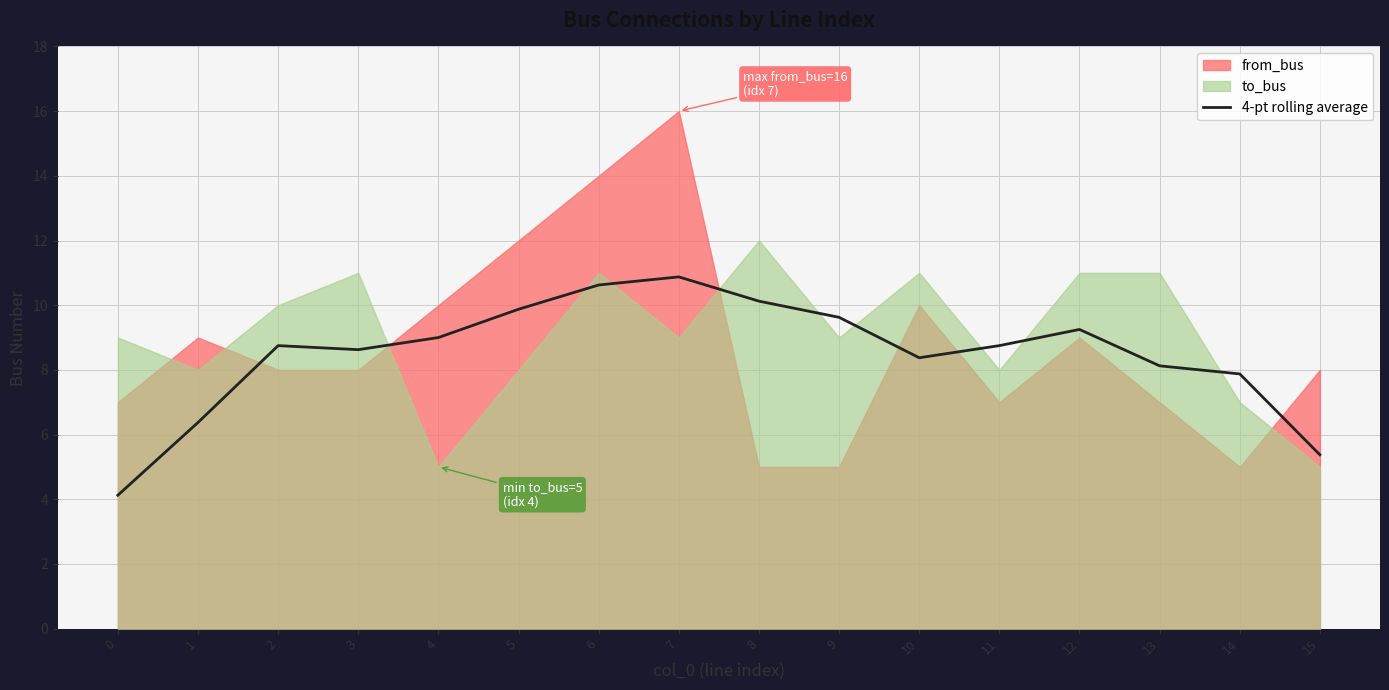

Where is the first local maximum?

2